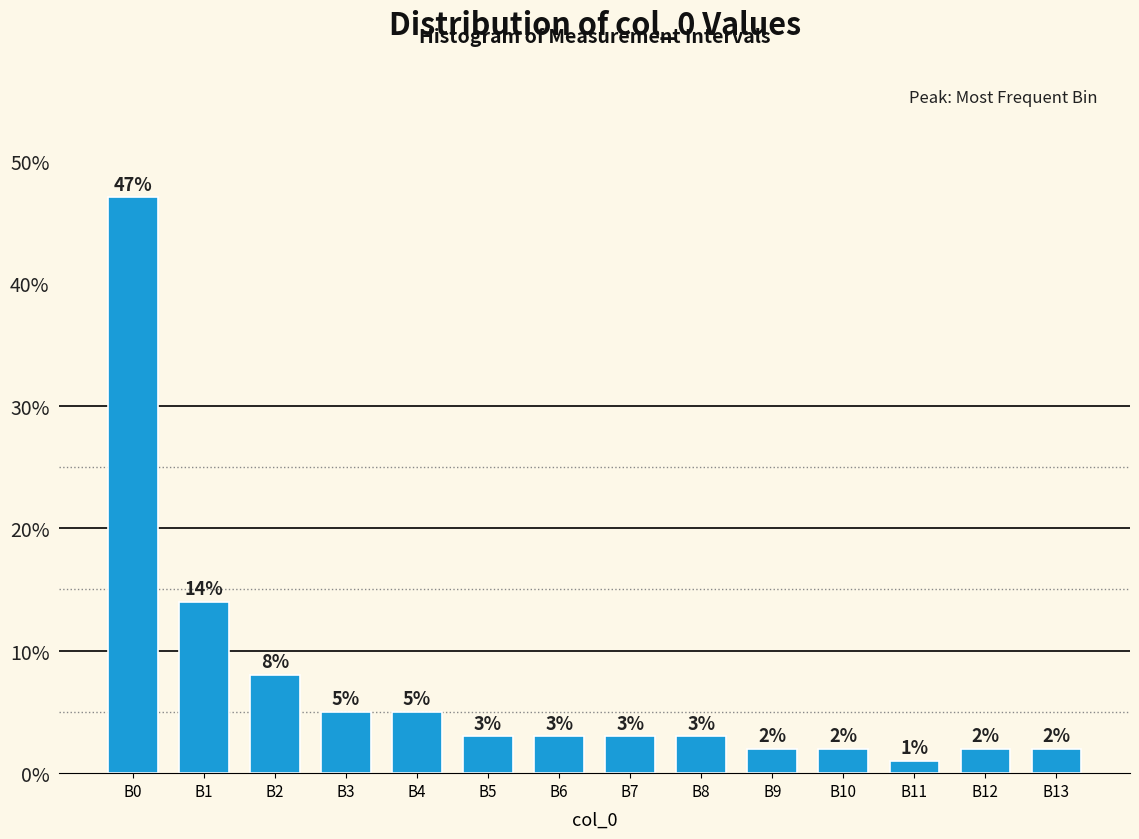

Reading left to right, transcribe all the data shown in this chart.

B0=47.0	B1=14.0	B2=8.0	B3=5.0	B4=5.0	B5=3.0	B6=3.0	B7=3.0	B8=3.0	B9=2.0	B10=2.0	B11=1.0	B12=2.0	B13=2.0